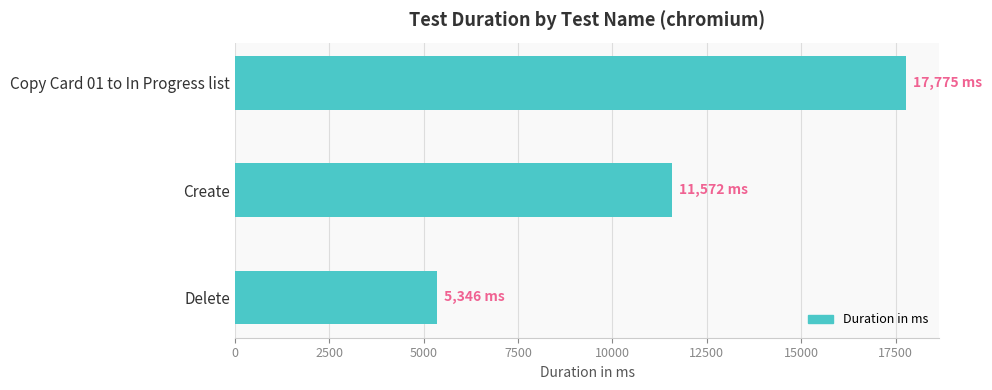

What is the smallest value displayed?

5346